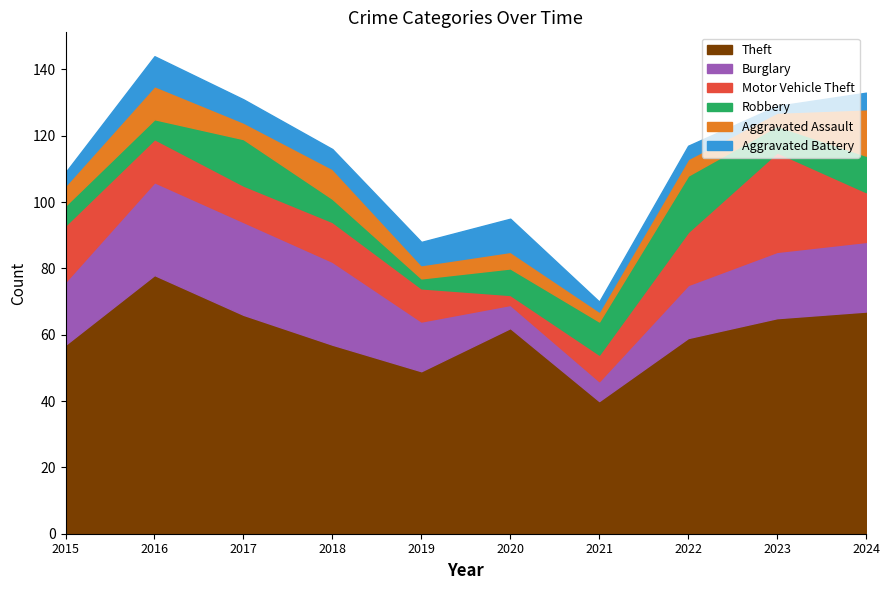

Where does the Aggravated Assault series first go above 5?

2015